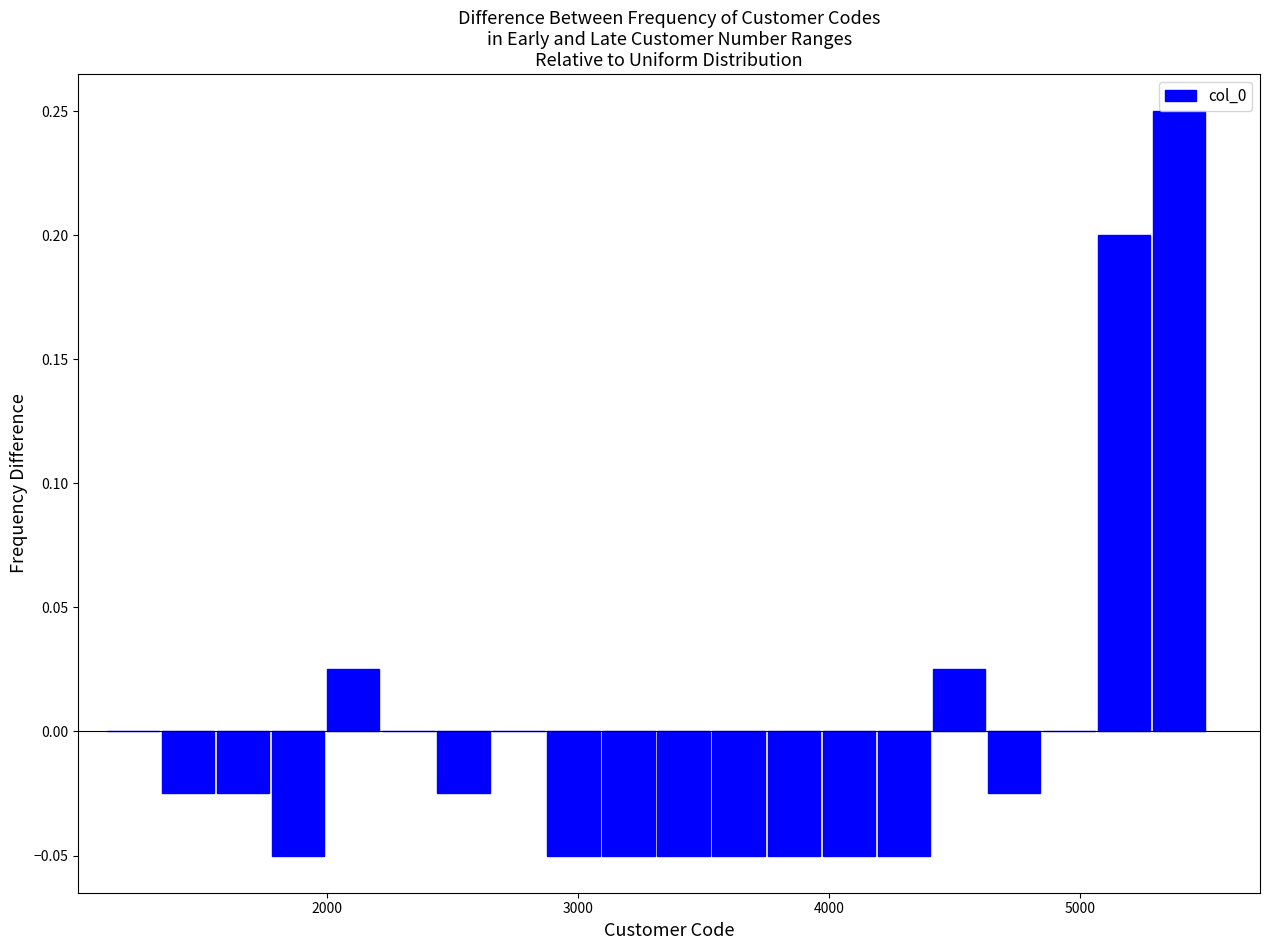

Around what value on the x-axis is the tallest bar? Give the approximate position of its centre, as read against the axis.

5400